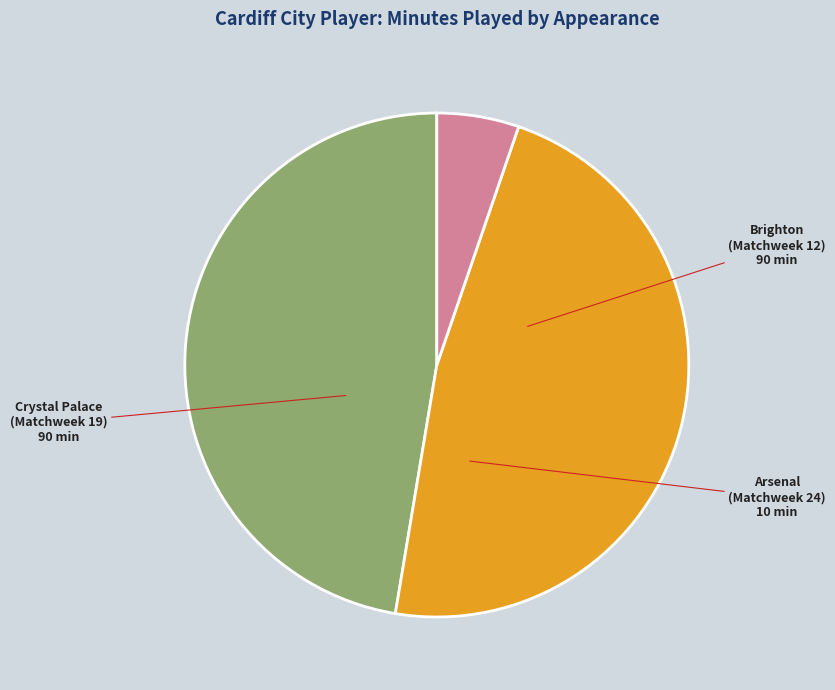

To the nearest percent, what is the combined percentage of Brighton (Matchweek 12) and Arsenal (Matchweek 24)?

53%